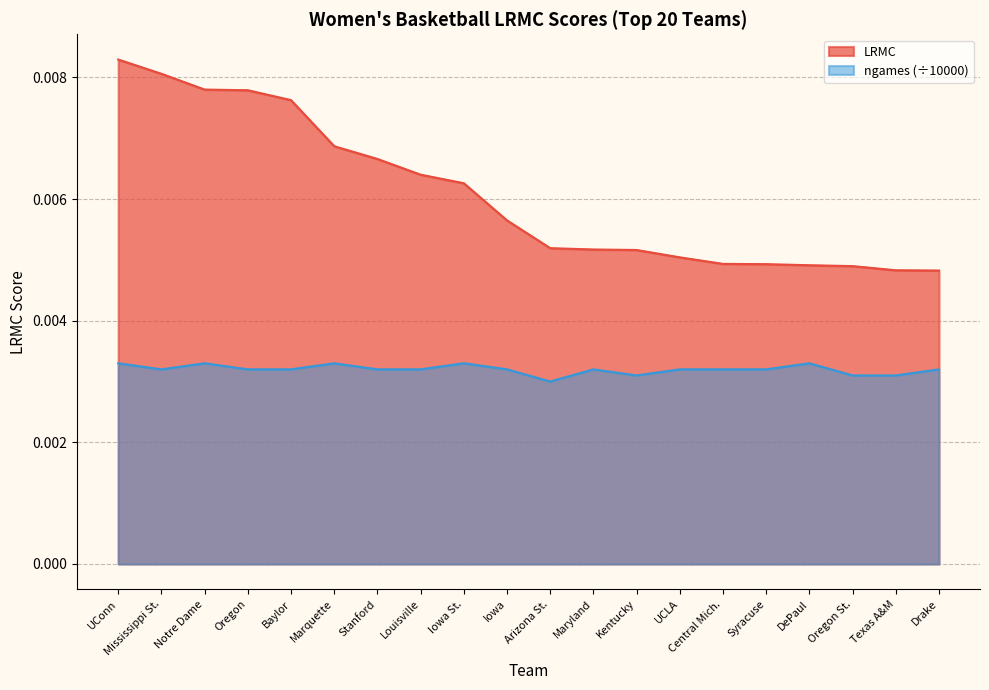

Which series changed the most between Mississippi St. and UCLA?

LRMC